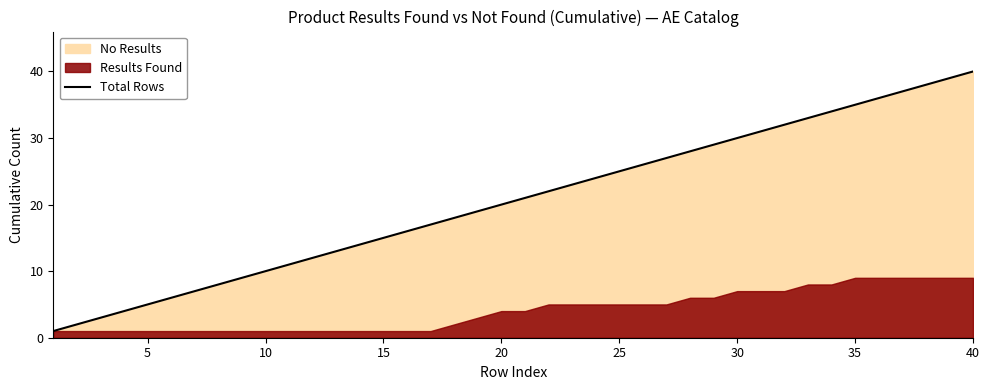

True or false: there are more than 1 points higher than both neighbors.

False